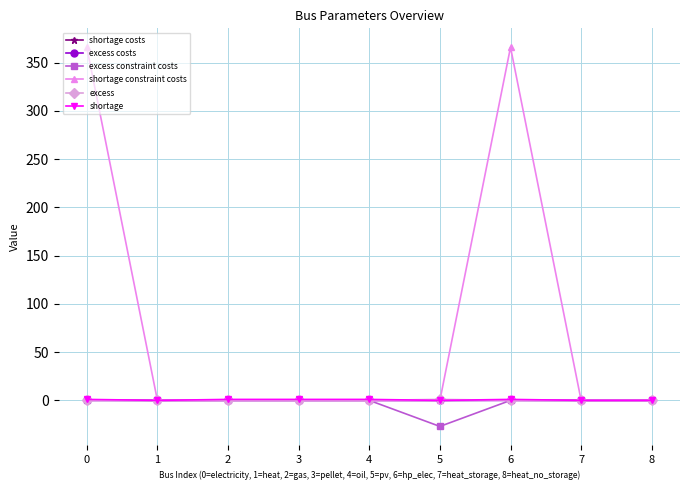

Which series has the largest range (max minus min)?

shortage constraint costs